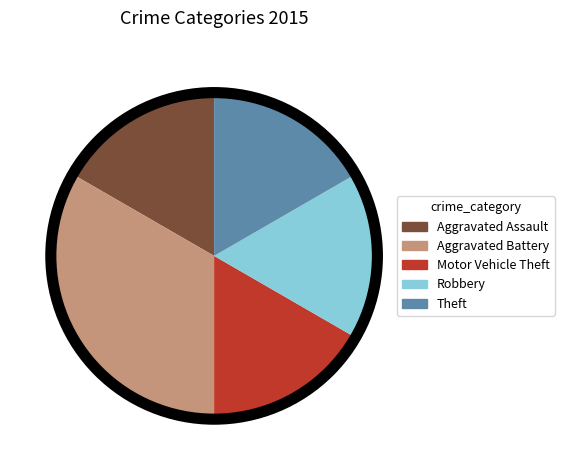

Combined, do Robbery and Theft account for over 50%?

No